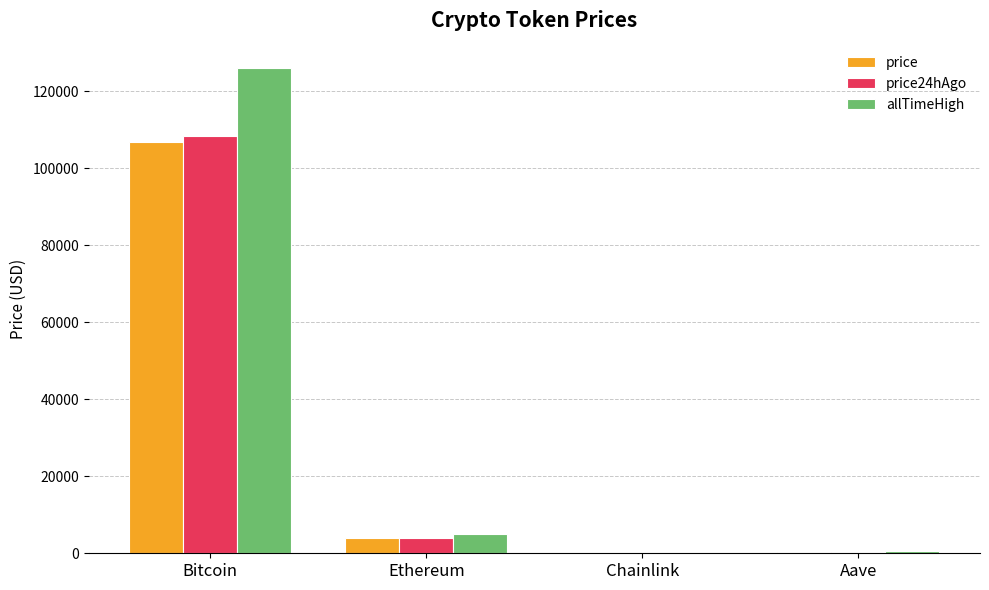

What is the total value across all series at Ethereum?

12728.8